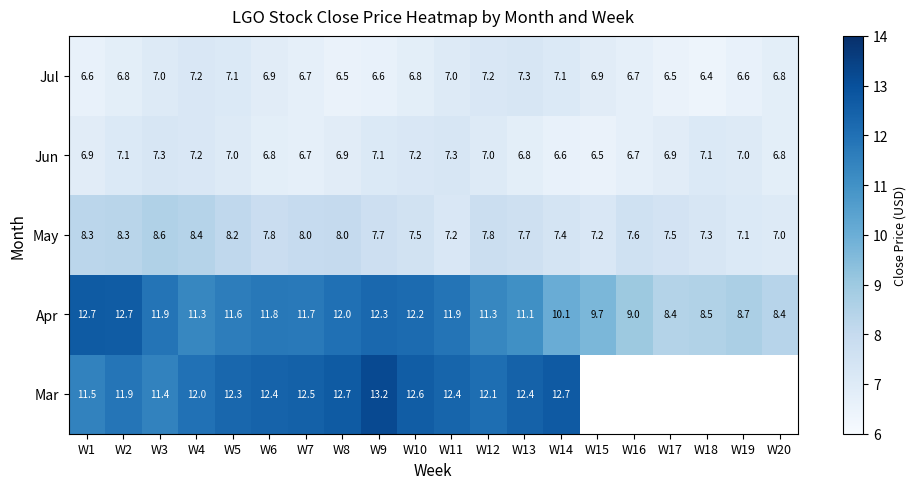

The May series shows 4.8 at W14. True or false?

False